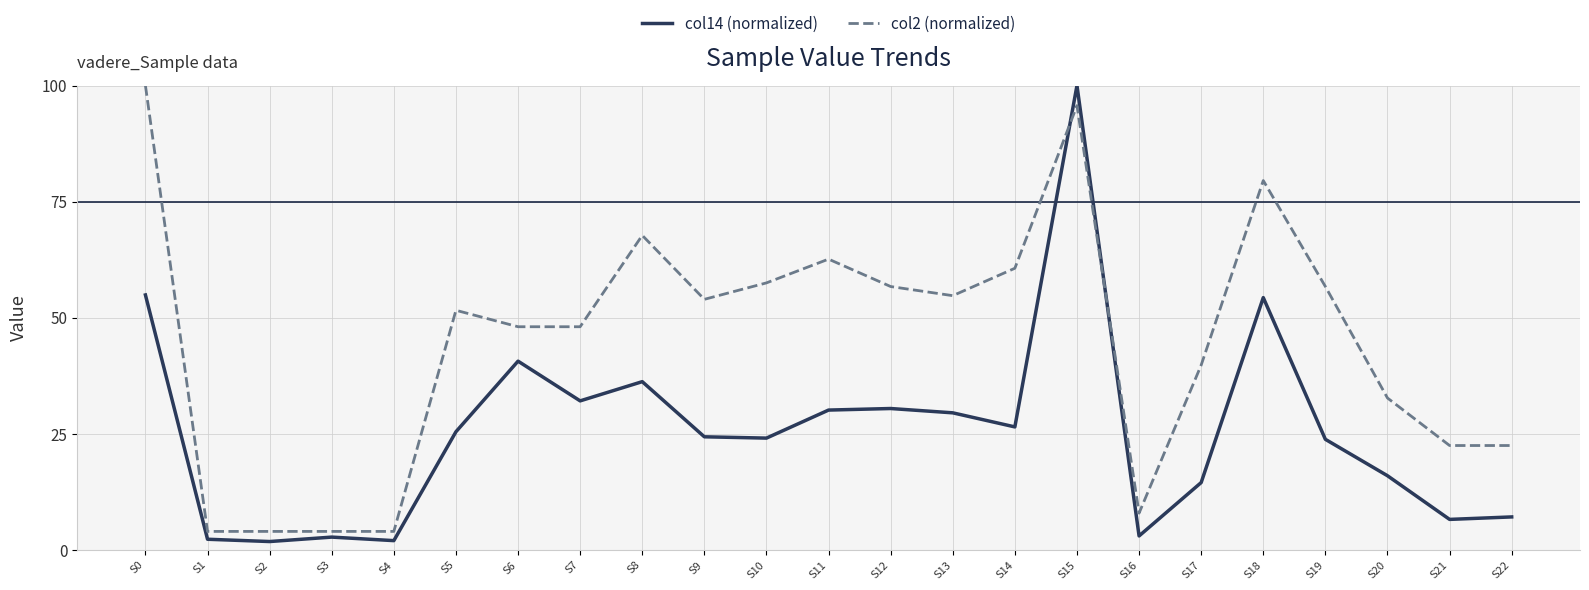

True or false: col2 (normalized) and col14 (normalized) intersect in this chart.

True